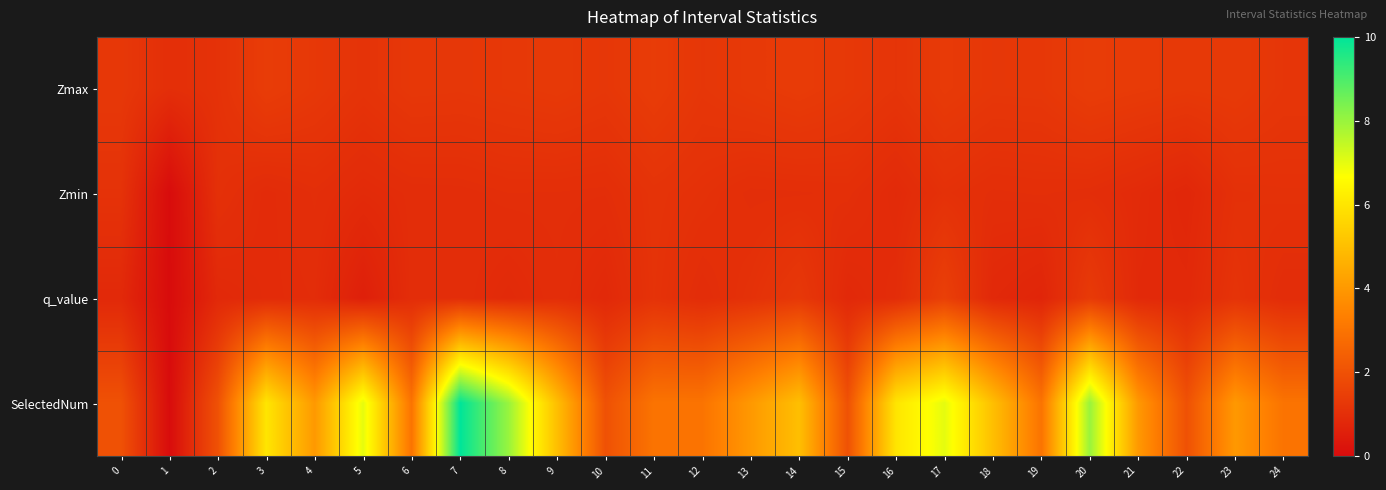

What is the total value across all series at 24?

6.2